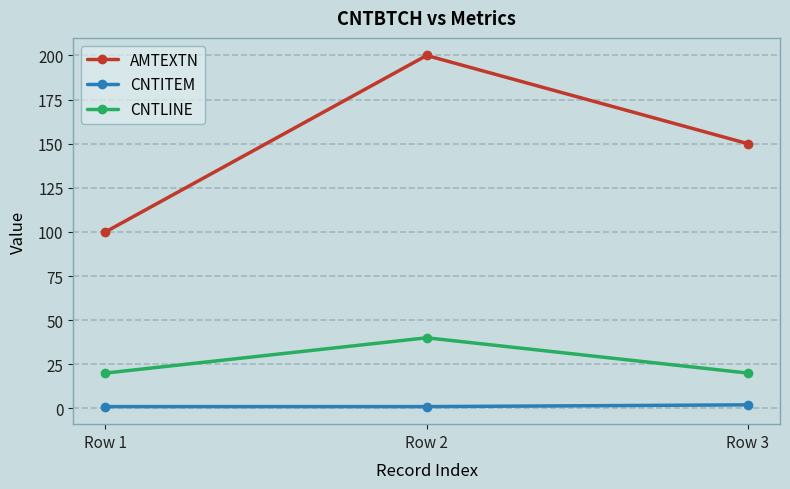

Which series changed the most between Row 1 and Row 2?

AMTEXTN